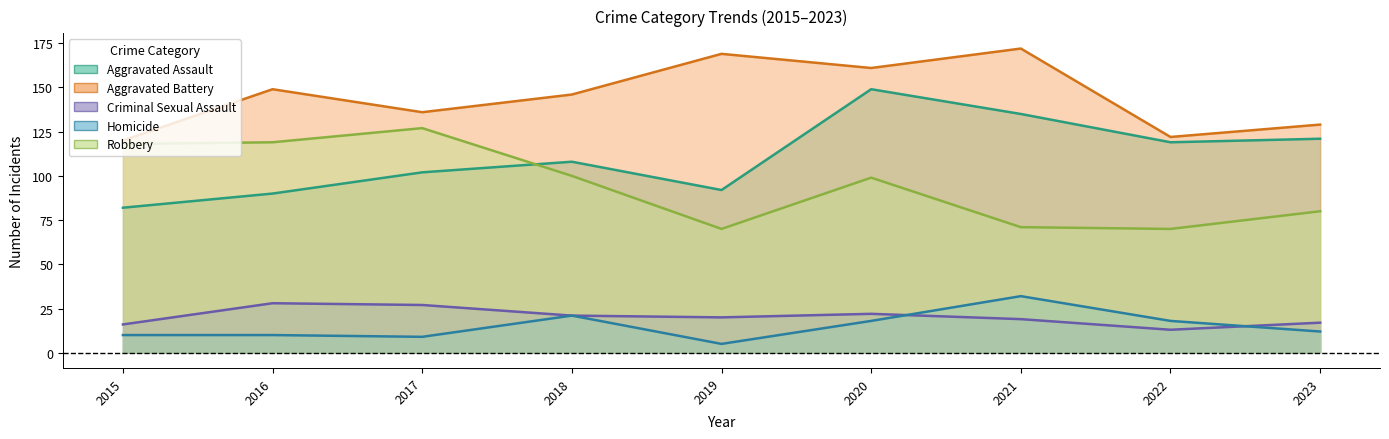

Which category has the highest value in the Homicide series?

2021